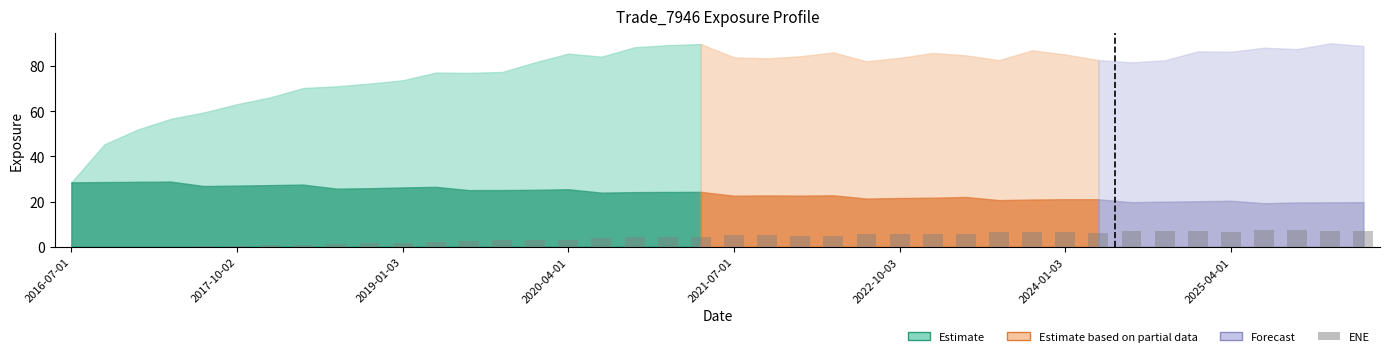

What is the maximum value shown in the chart?

7.4